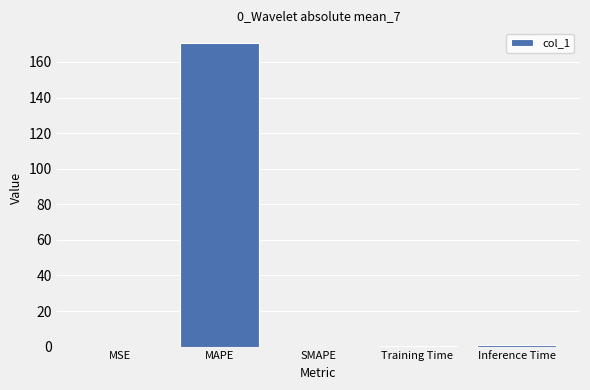

The chart shows a value of -89.7 at SMAPE. True or false?

False